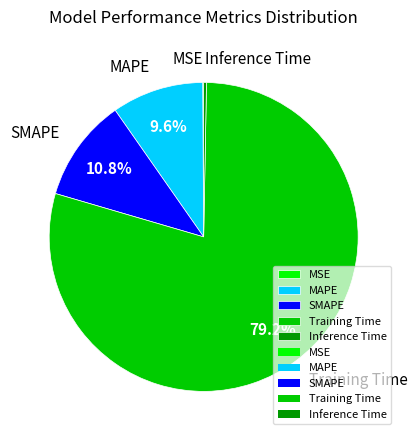

Combined, do MAPE and Training Time account for over 50%?

Yes